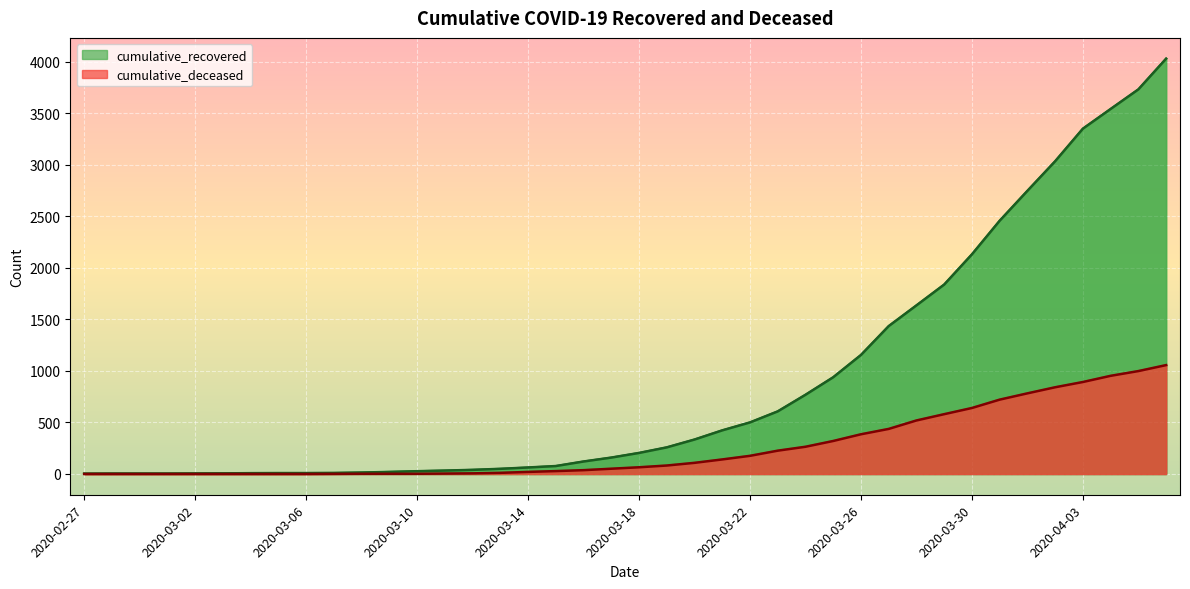

The cumulative_recovered series shows 607 at 2020-03-23. True or false?

True